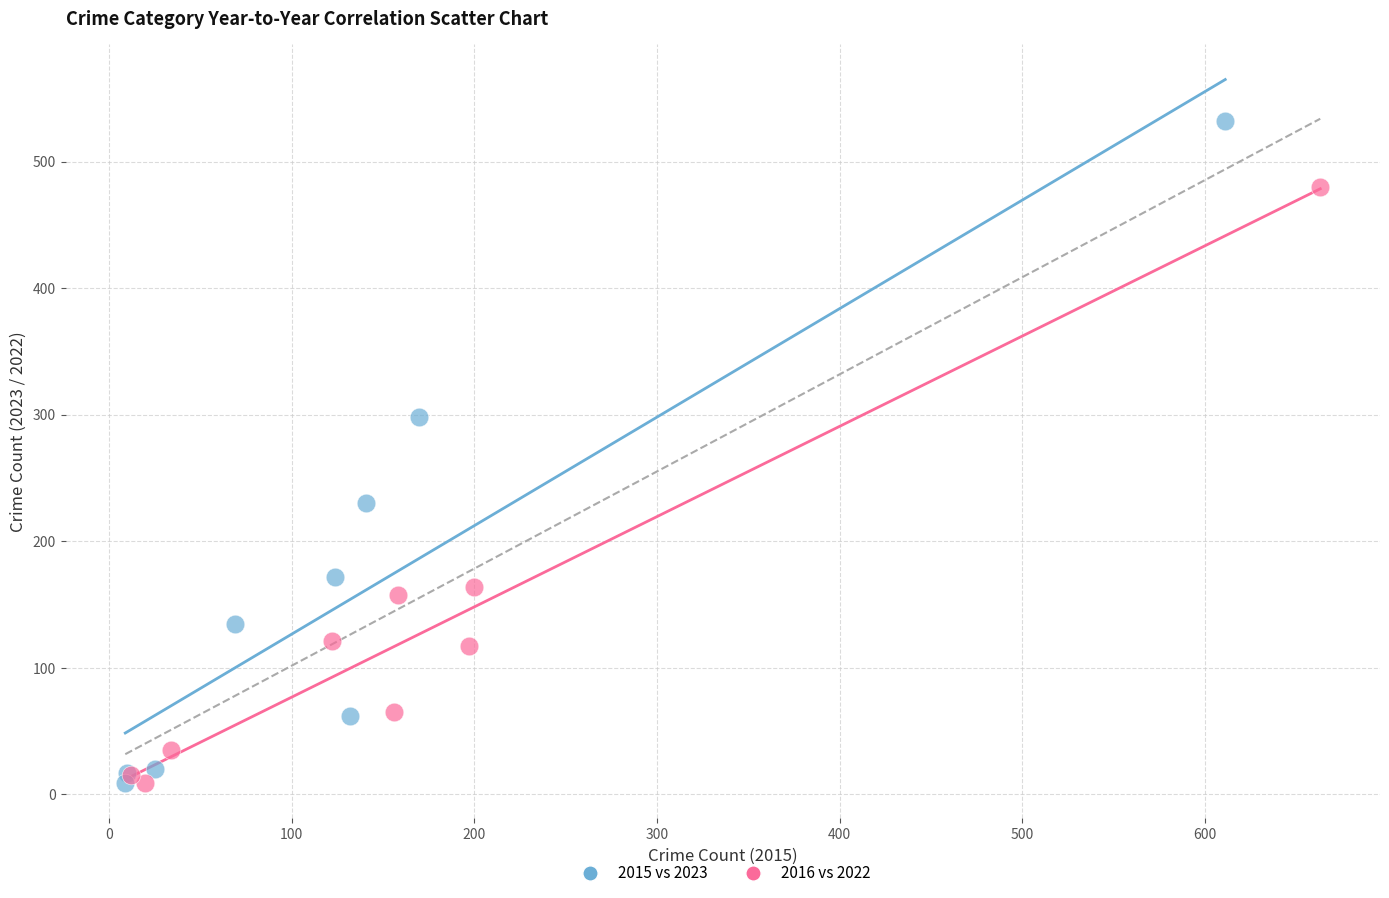

Which series reaches the maximum Y coordinate?

2015 vs 2023